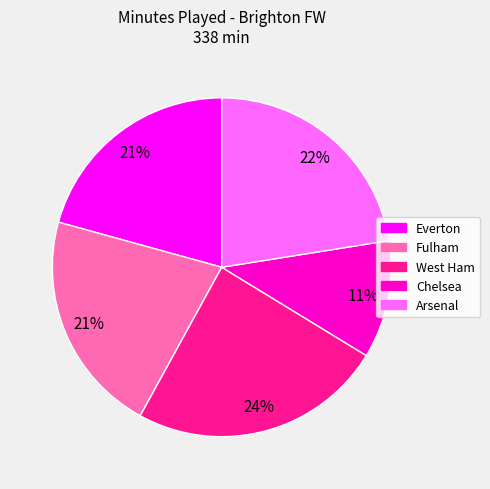

Combined, do Arsenal and Chelsea account for over 50%?

No